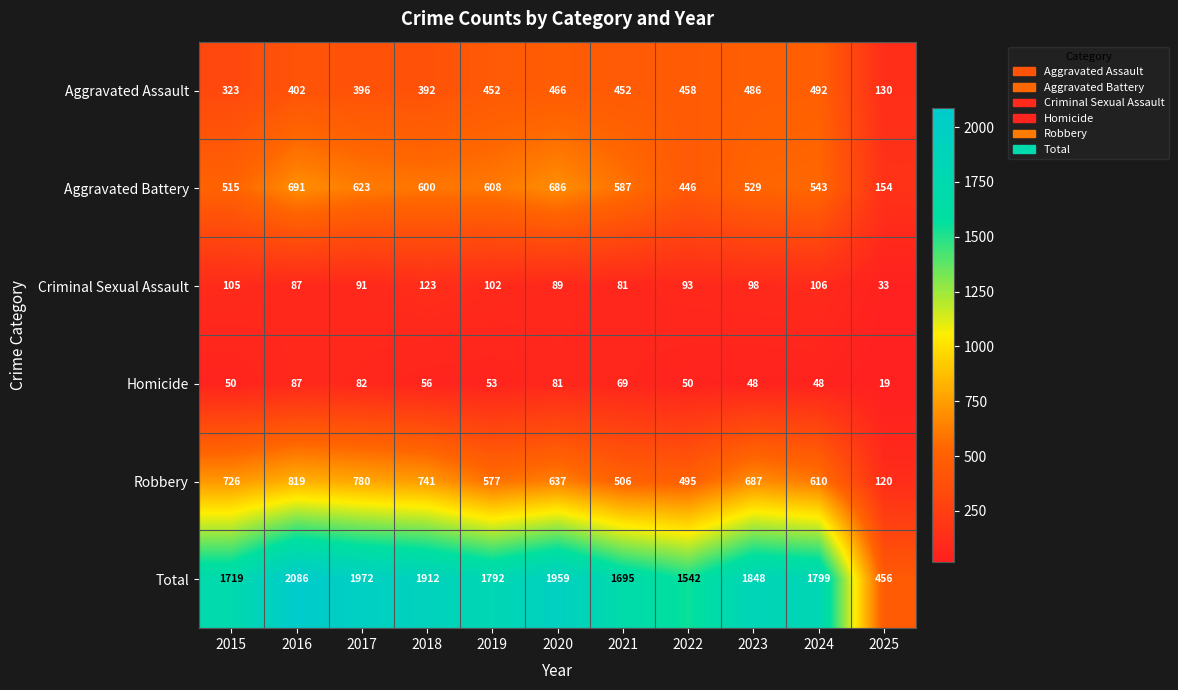

At which category is the sum across all series the highest?

2016